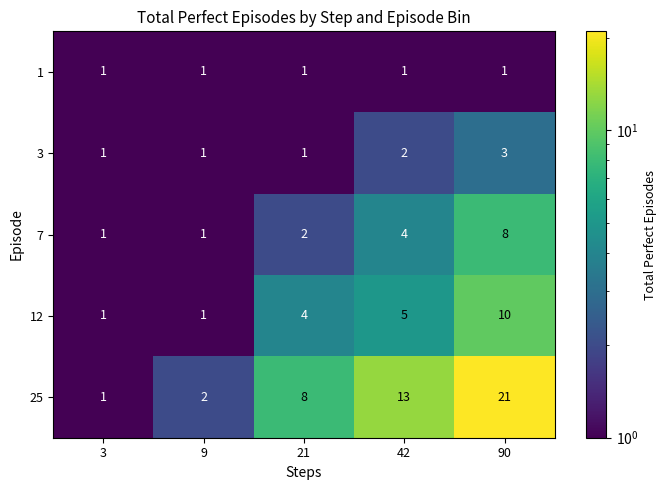

Which series has the largest total across all categories?

25